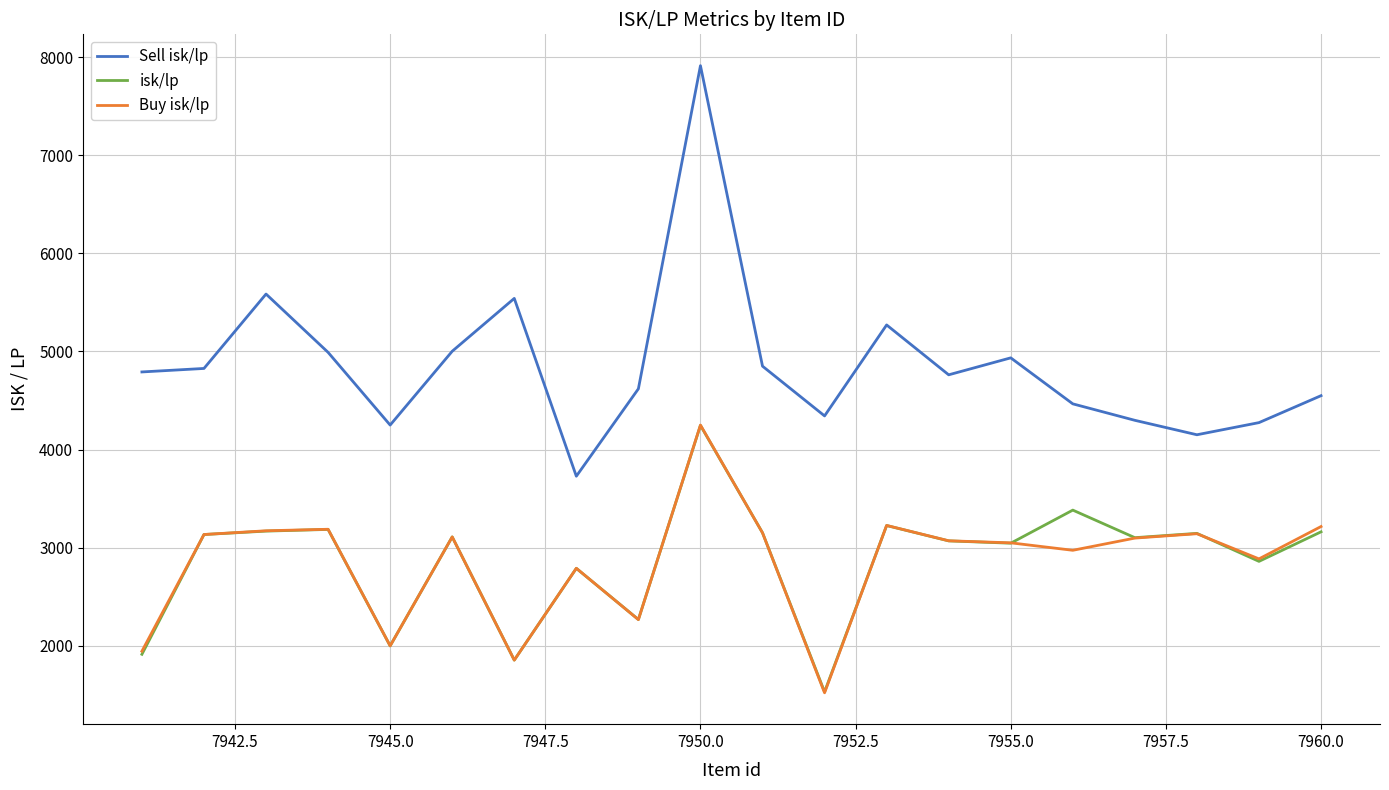

True or false: Buy isk/lp and Sell isk/lp cross at least once.

False